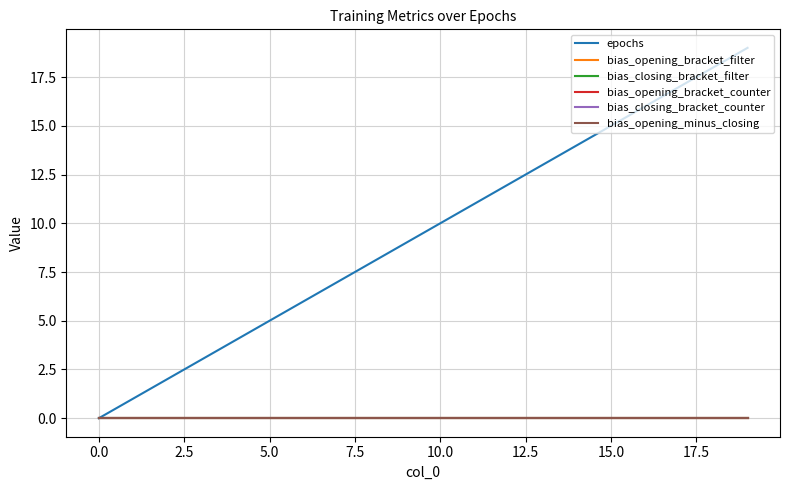

True or false: bias_closing_bracket_counter and bias_opening_bracket_filter cross at least once.

False